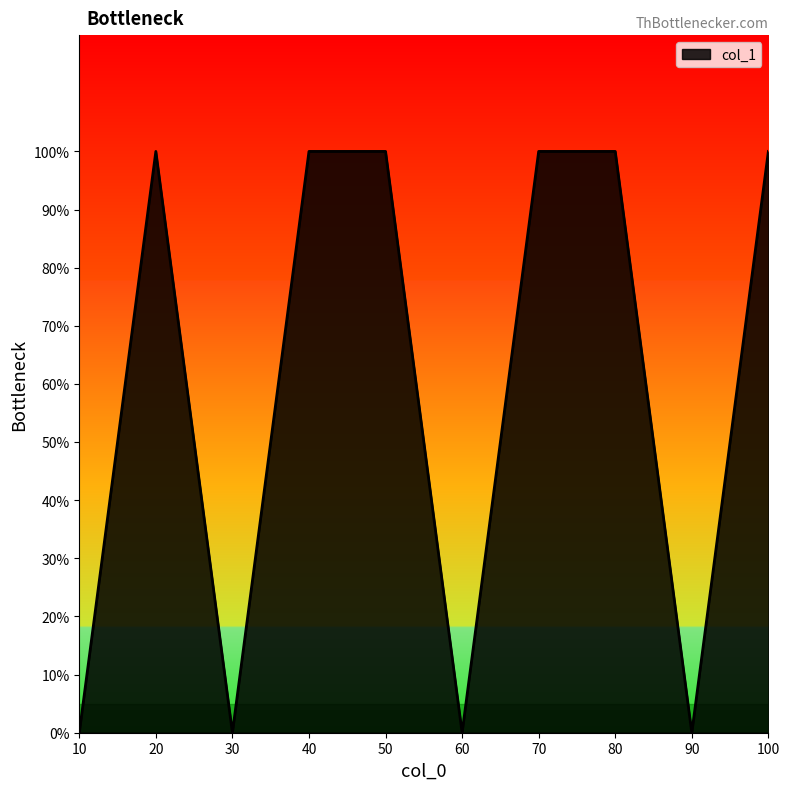

Reading left to right, transcribe all the data shown in this chart.

0	1	0	1	1	0	1	1	0	1